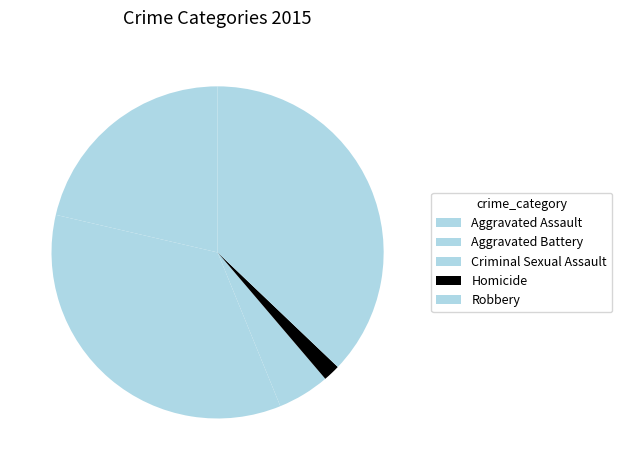

Does Aggravated Battery represent more than half of the total?

No